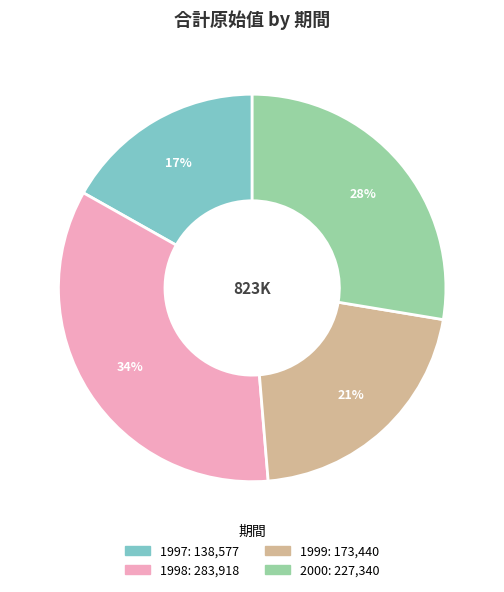

Is it true that 1997 is 17% of the pie?

True